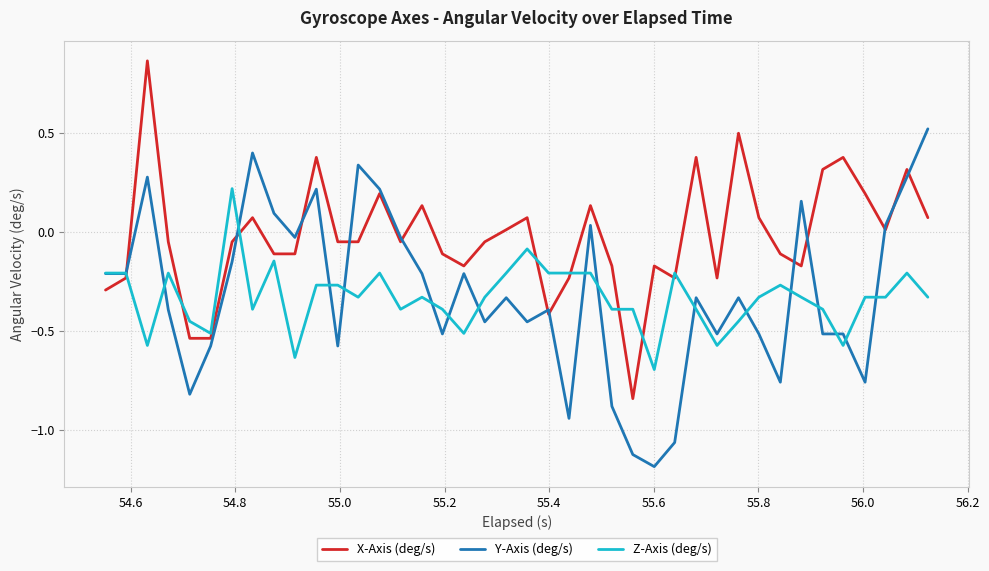

Count the number of categories in the chart.

40